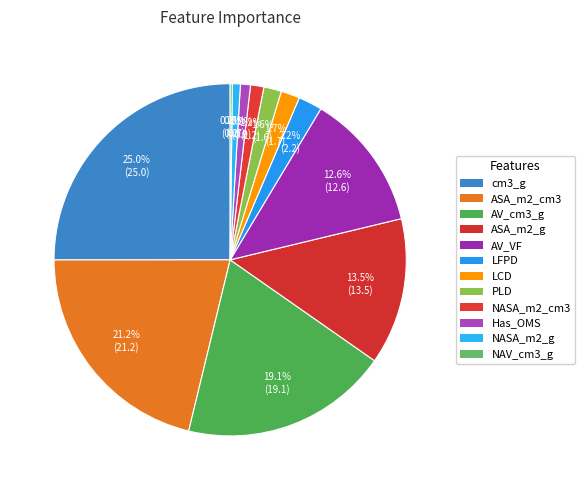

To the nearest percent, what is the difference between the largest and smallest slice percentages?

25%